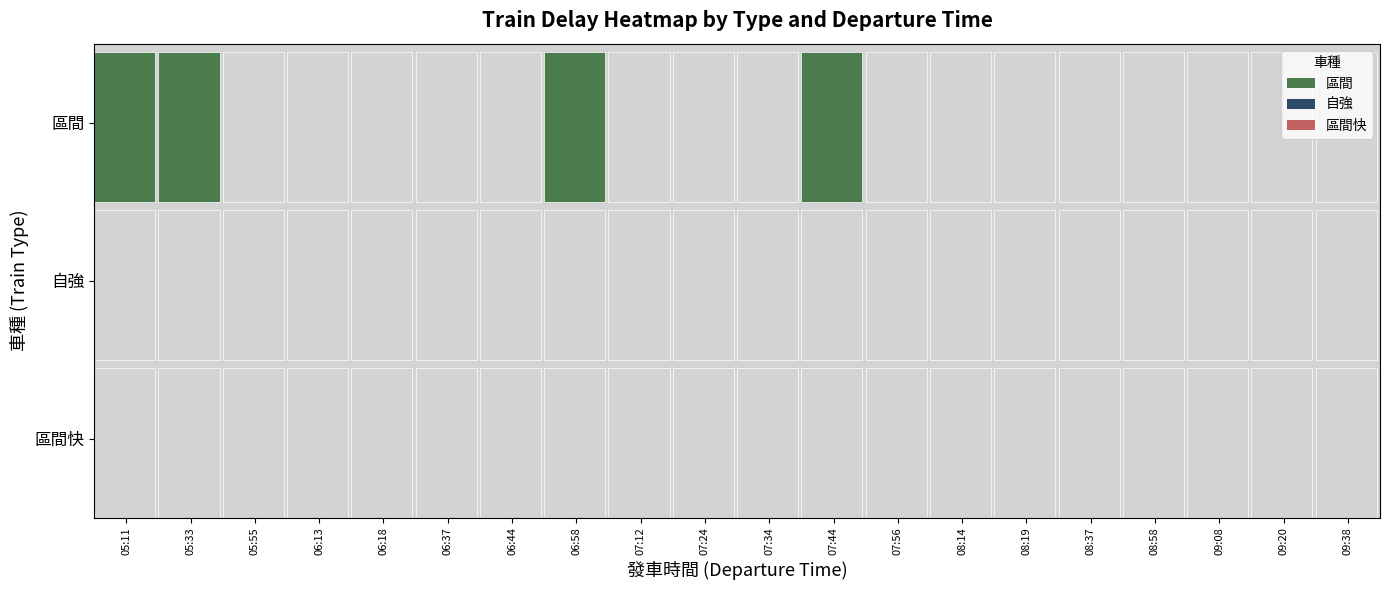

Which label corresponds to the smallest value in the chart?

05:55